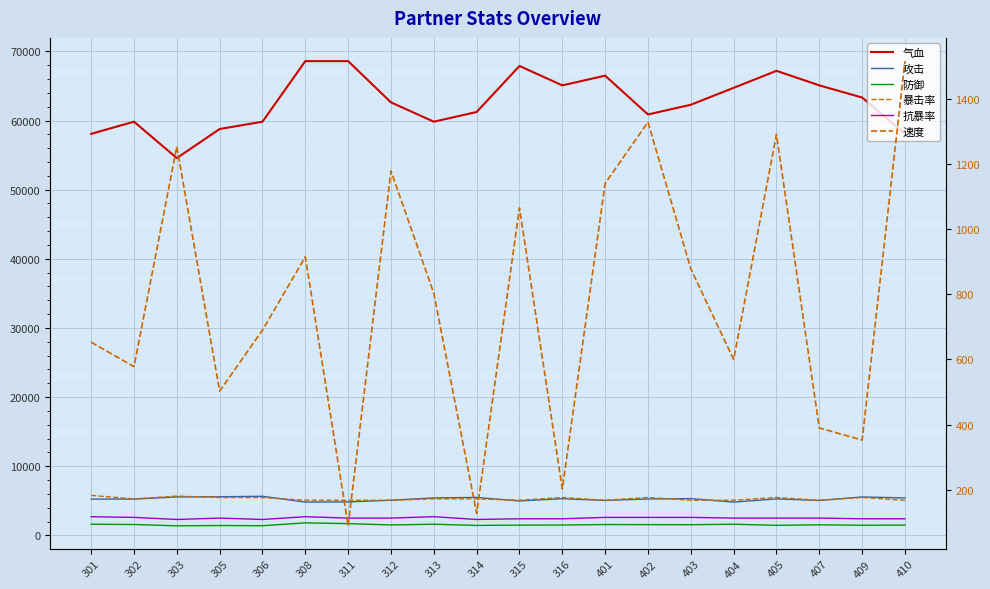

Which category has the highest value across all series?

308